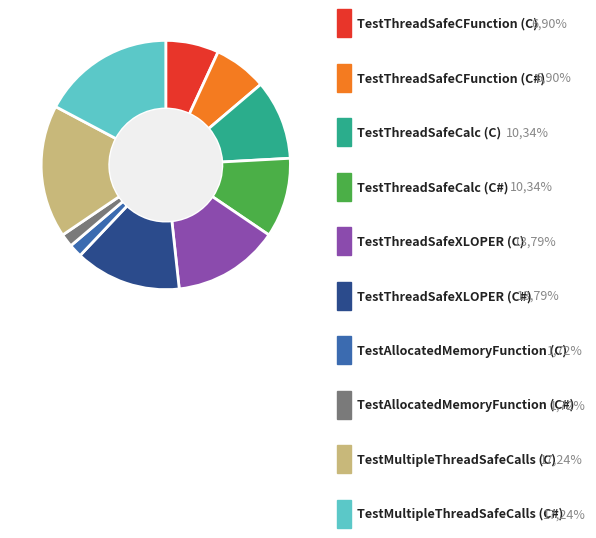

Is there a majority slice in this chart?

No